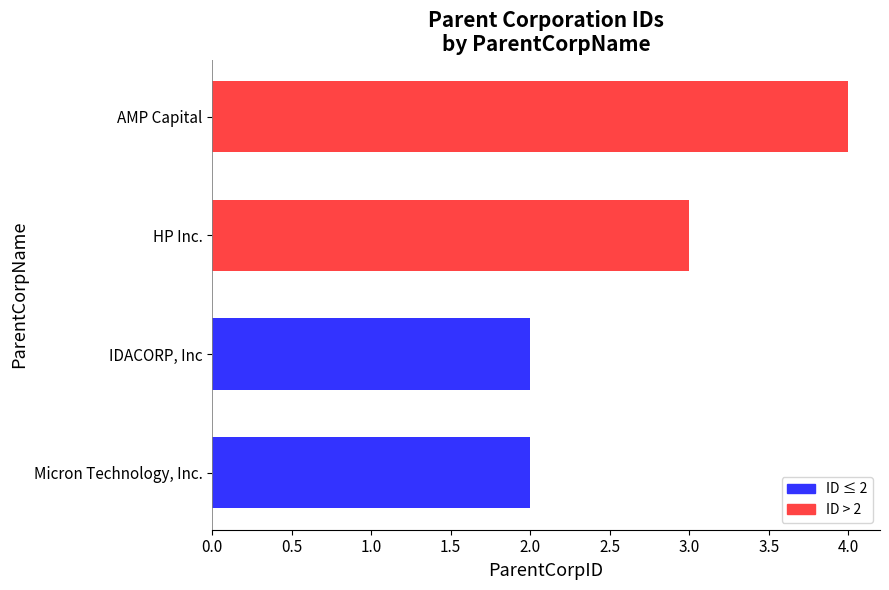

What is the ratio of the value at IDACORP, Inc to the value at HP Inc.?

0.7